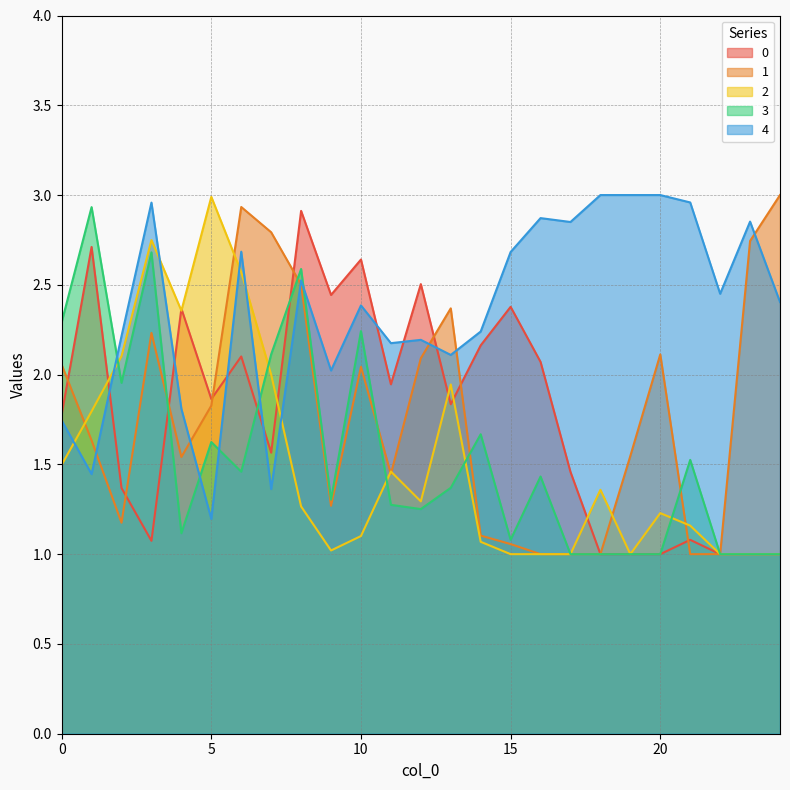

How many lines are shown in the chart?

5